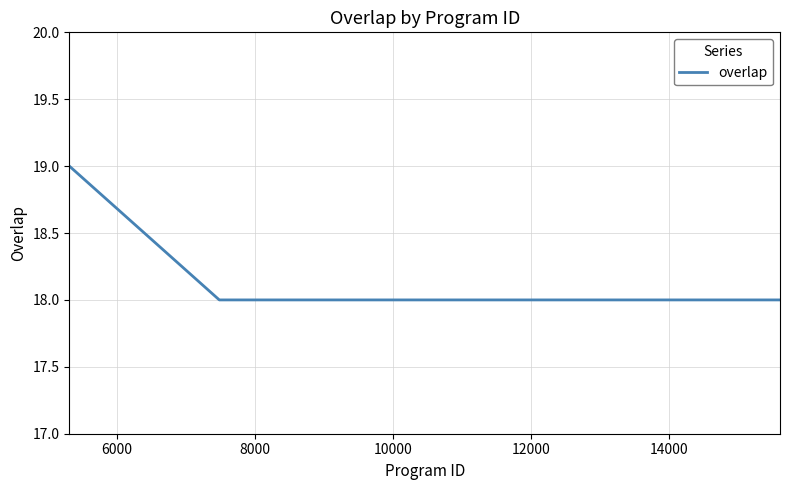

How many values are between 18 and 19?

25